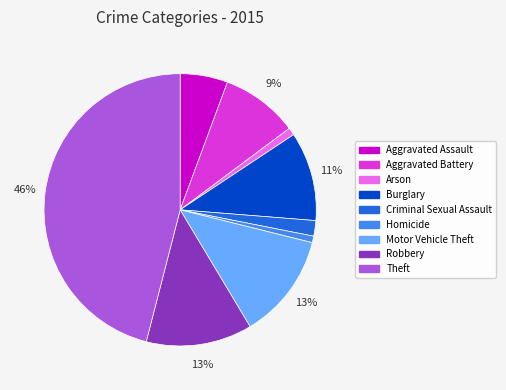

What is the largest slice in the pie chart?

Theft